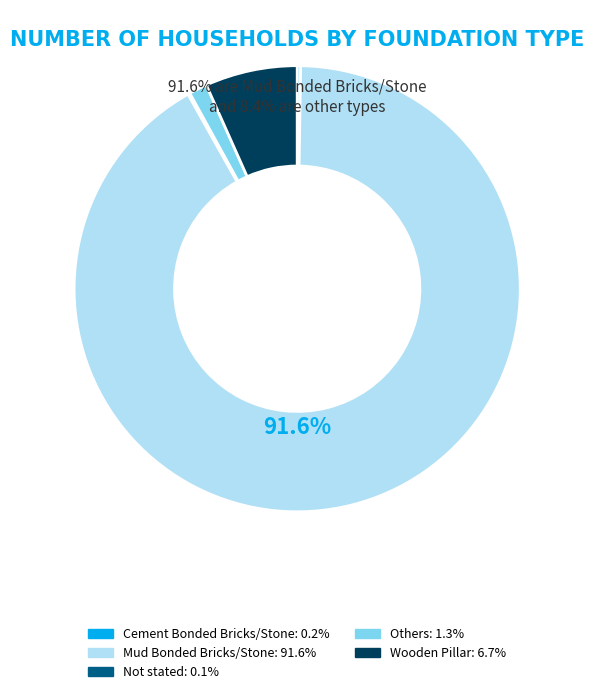

Does any single category account for the majority?

Yes